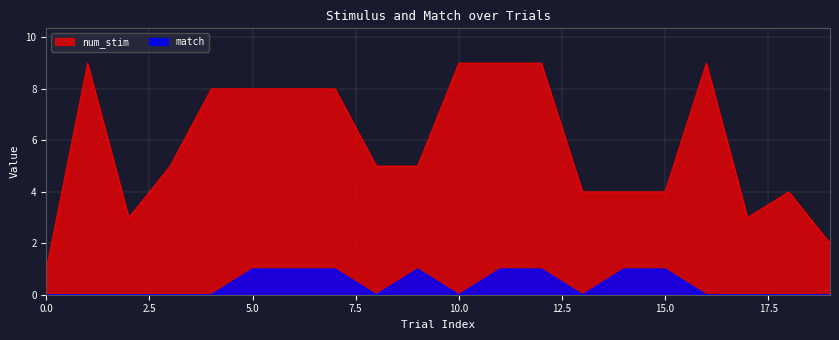

Is it true that match equals -1 at 4?

False